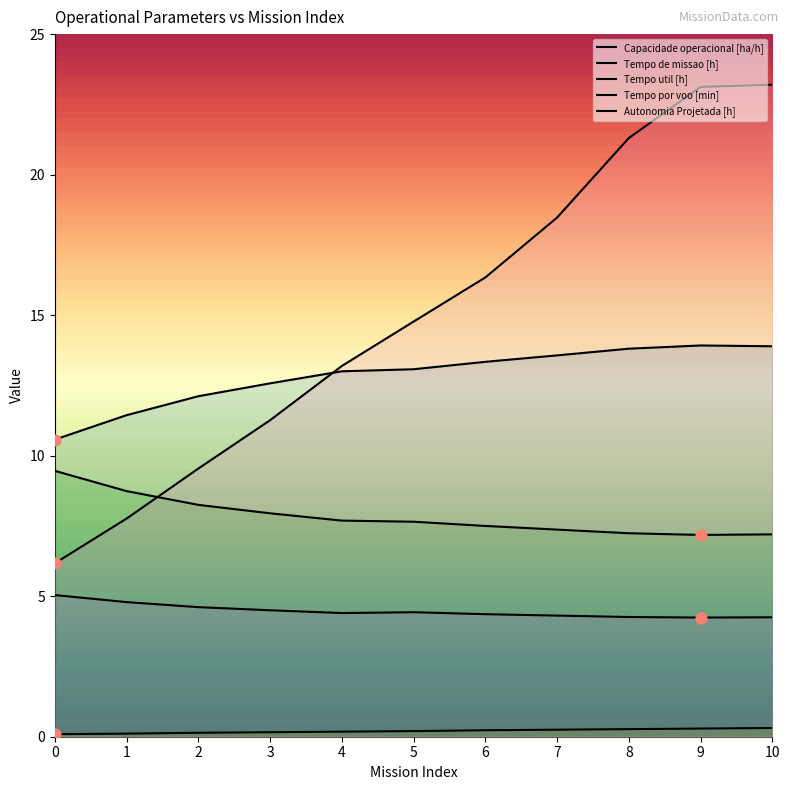

Which series contains the lowest Y value?

Autonomia Projetada [h]